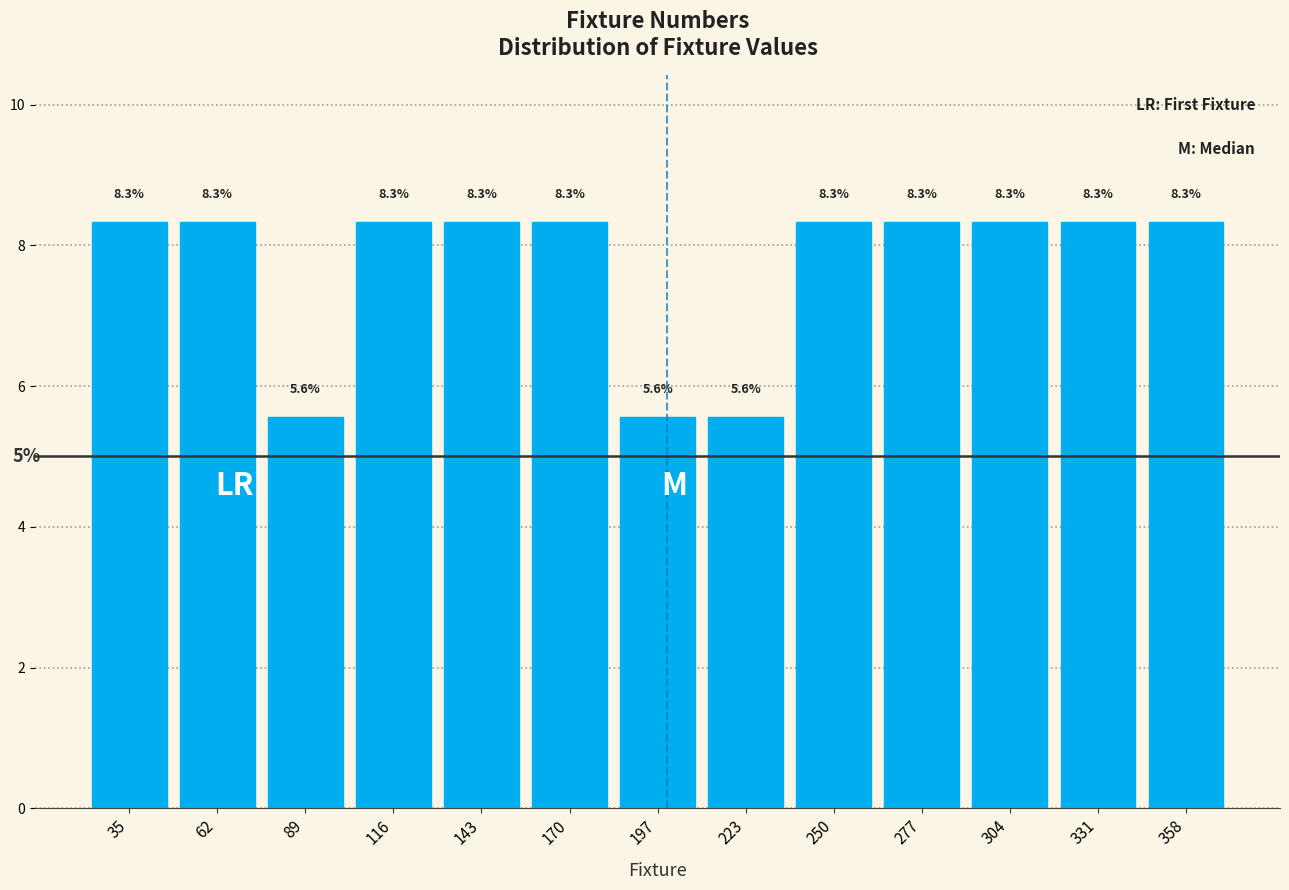

Reading left to right, transcribe this chart: for each bar, give the range it covers on the x-axis and its height. The bar edges are not printed on the chart, so give them approximately, as read against the axis.

20 to 50: 8.3
50 to 75: 8.3
75 to 105: 5.6
105 to 130: 8.3
130 to 155: 8.3
155 to 185: 8.3
185 to 210: 5.6
210 to 235: 5.6
235 to 265: 8.3
265 to 290: 8.3
290 to 320: 8.3
320 to 345: 8.3
345 to 370: 8.3